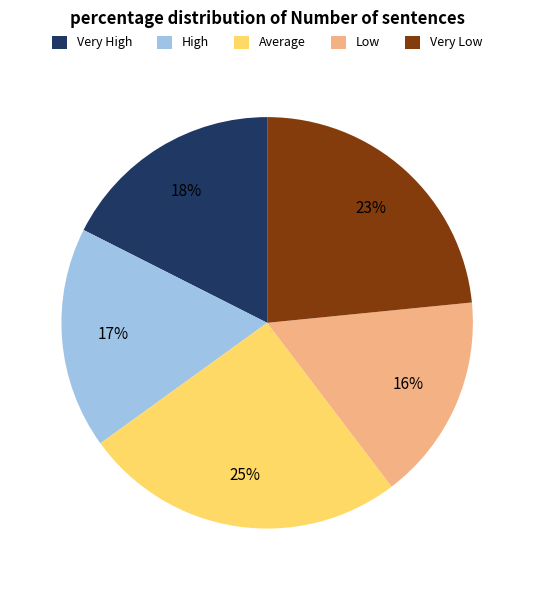

What percentage is the Average slice, to the nearest percent?

25%